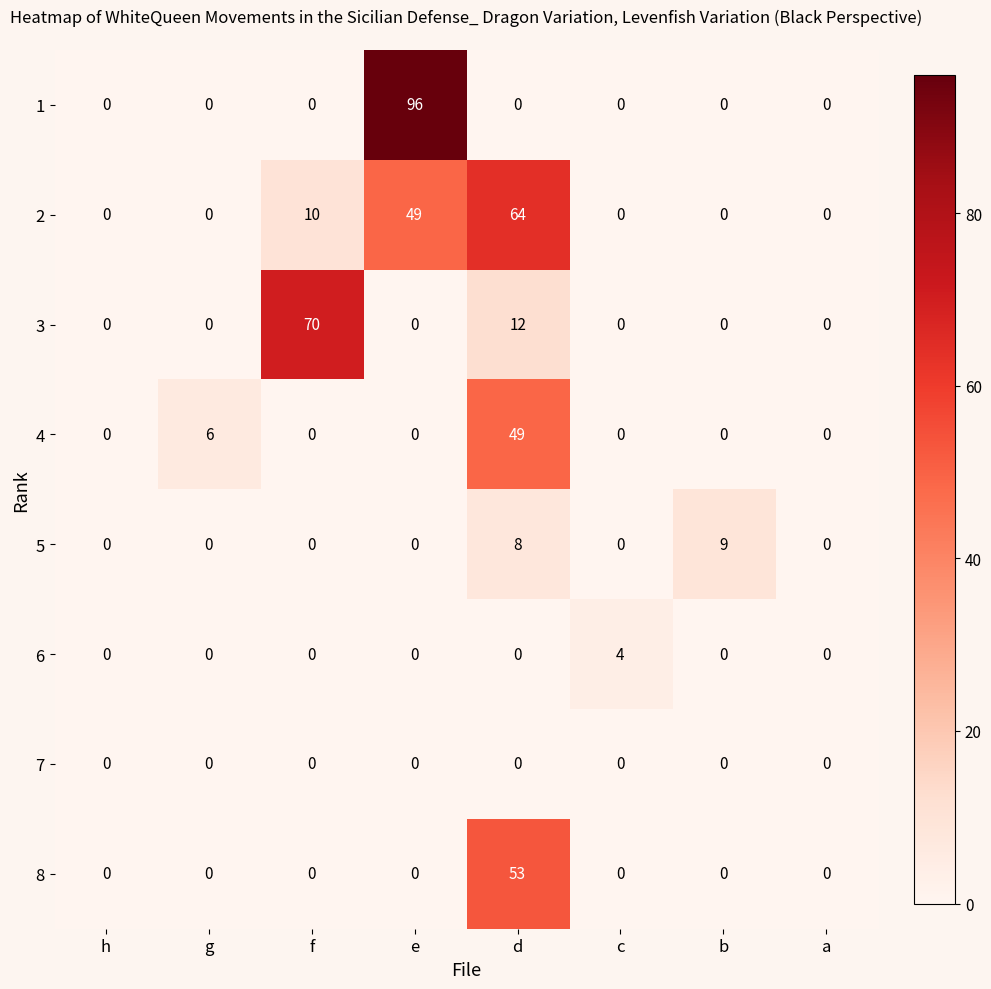

Which label corresponds to the largest value in the chart?

e